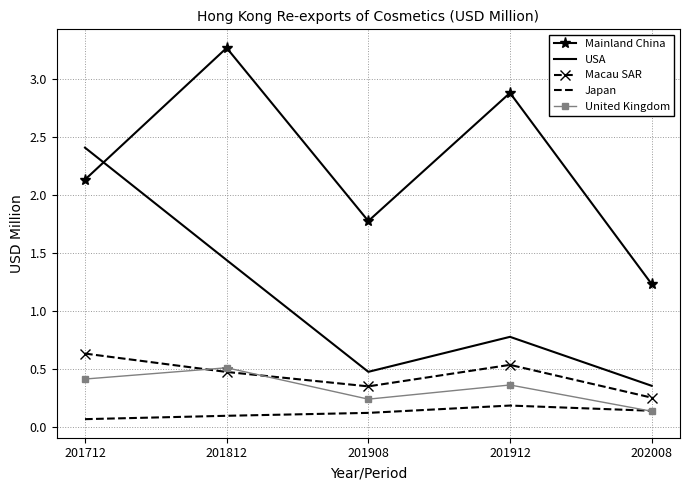

What is the sum of the Mainland China values at 201712 and 201812?

5.4